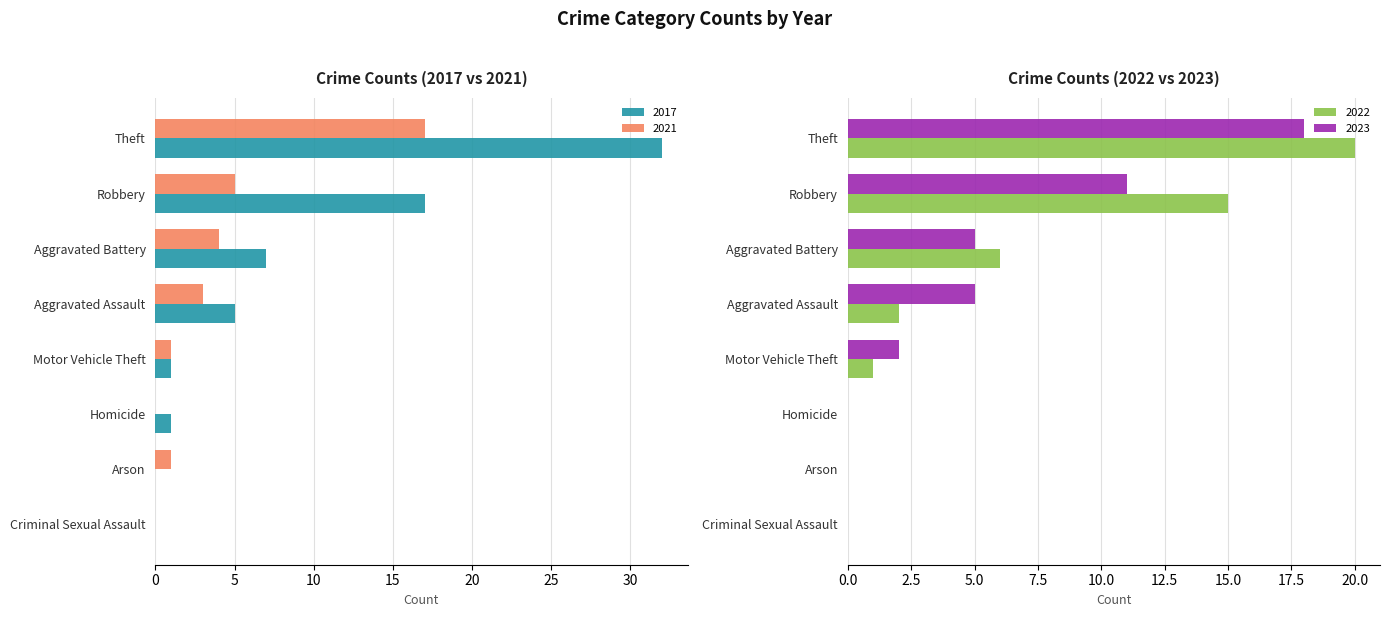

True or false: 2017 has a value of 0 at Arson.

True